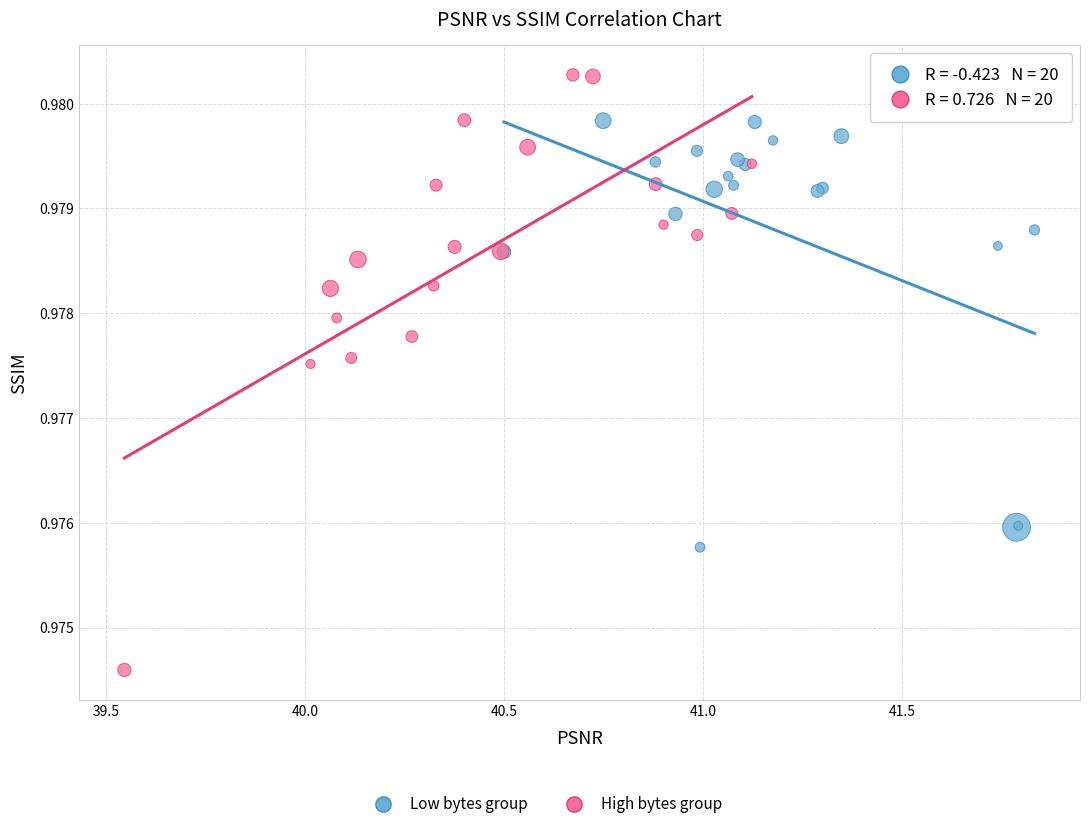

Which series has the widest spread of Y values?

High bytes group